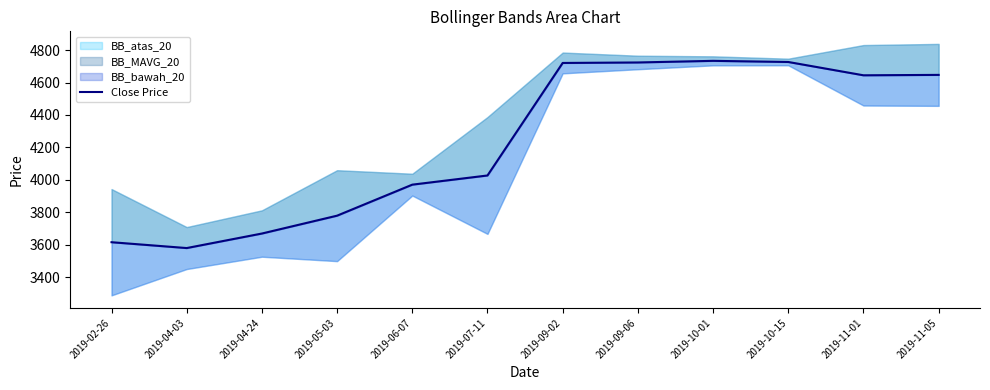

What is the value of the 10th point from the left?

4726.5